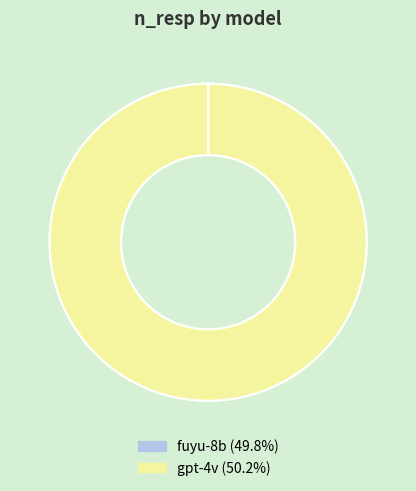

Does fuyu-8b account for over 50% of the chart?

No